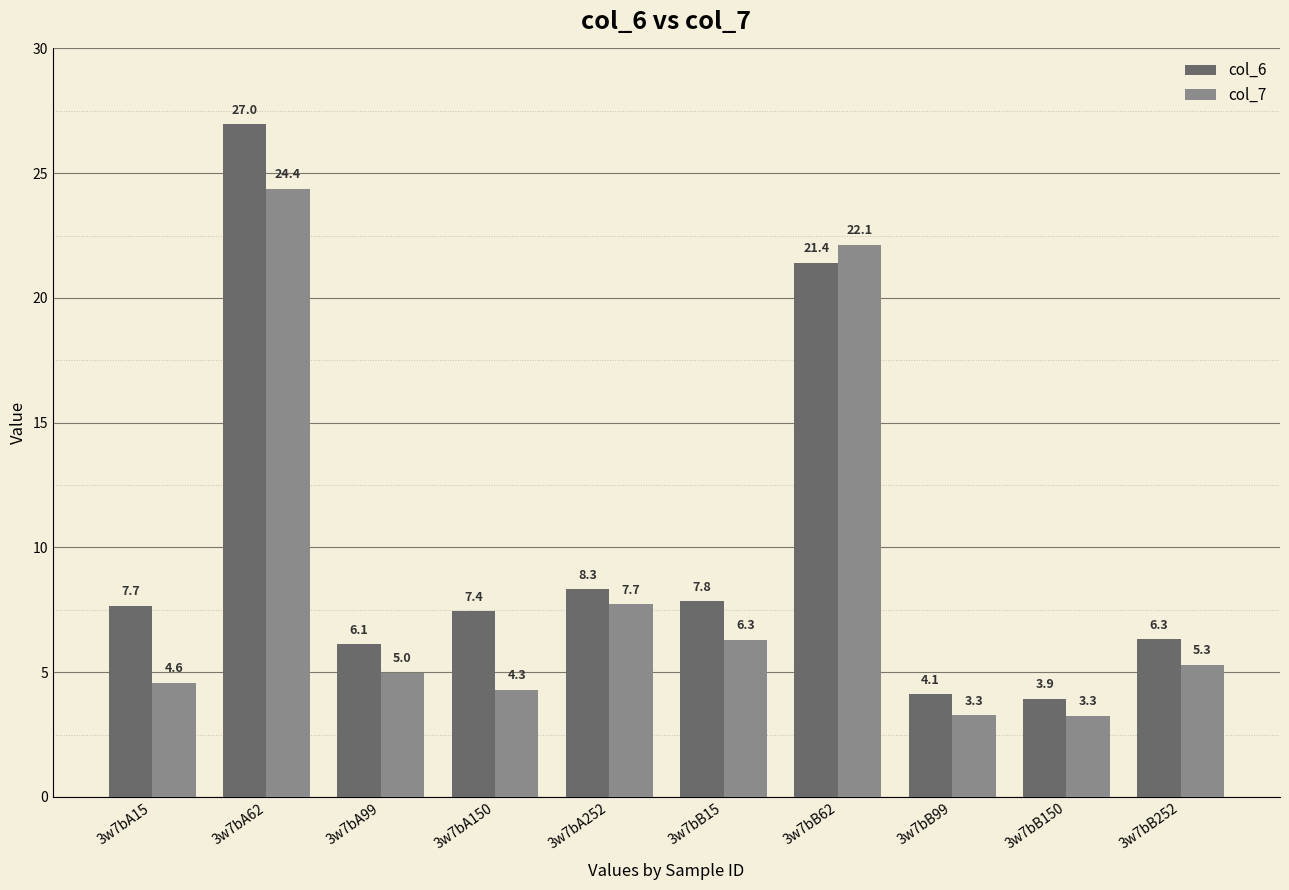

At how many categories does at least one series exceed 6?

8